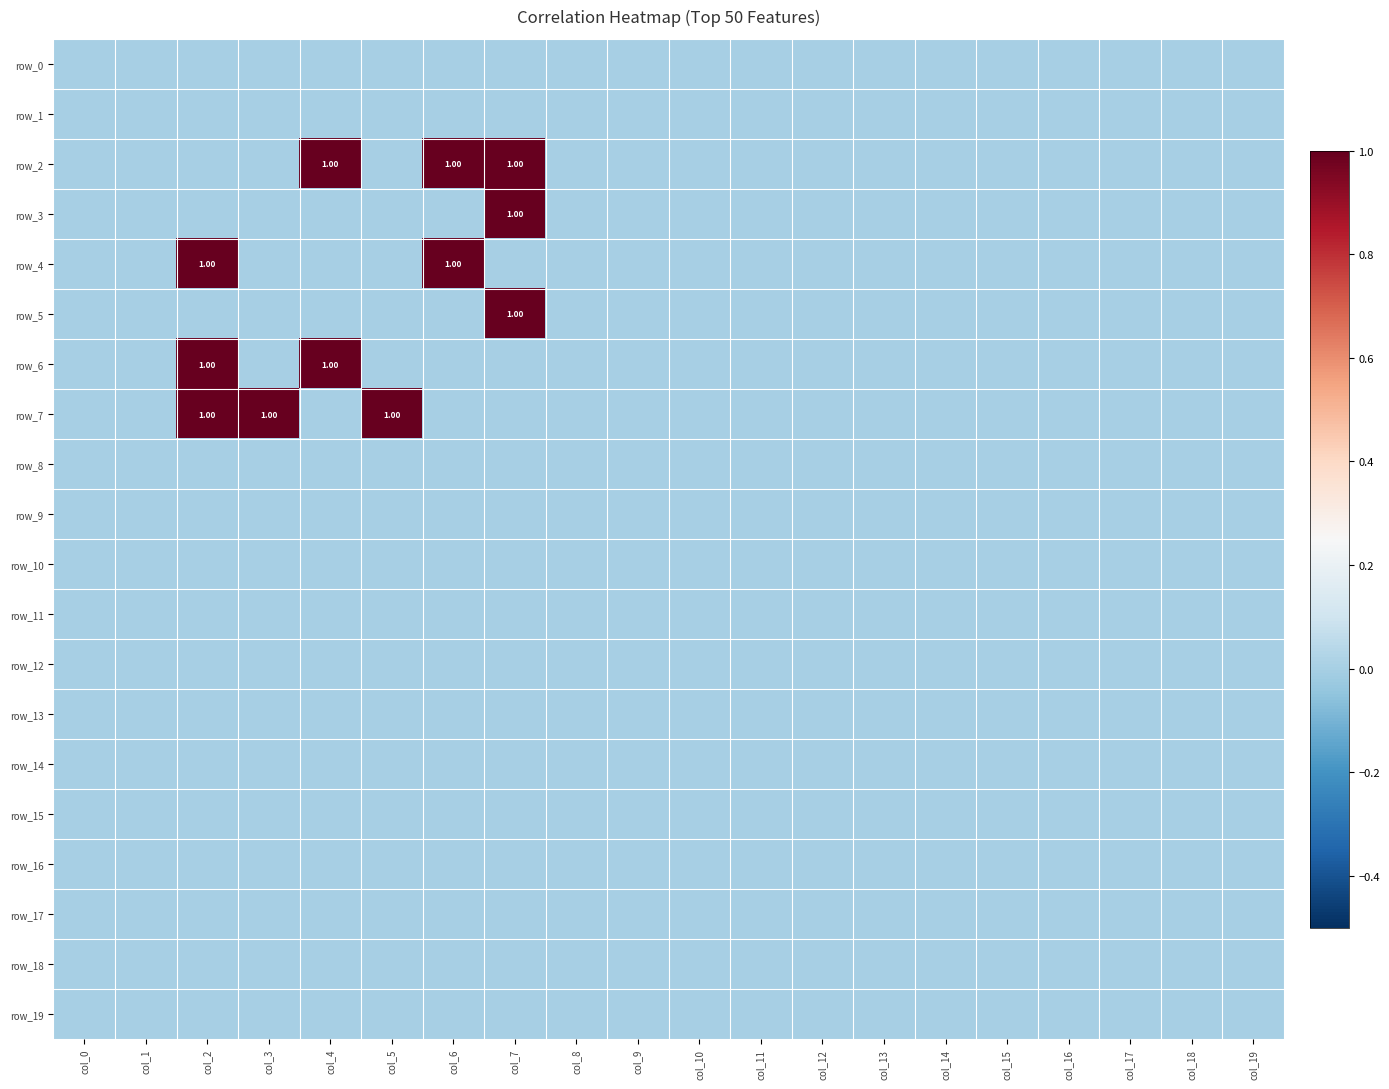

How many row_3 values are between 0 and 1?

20